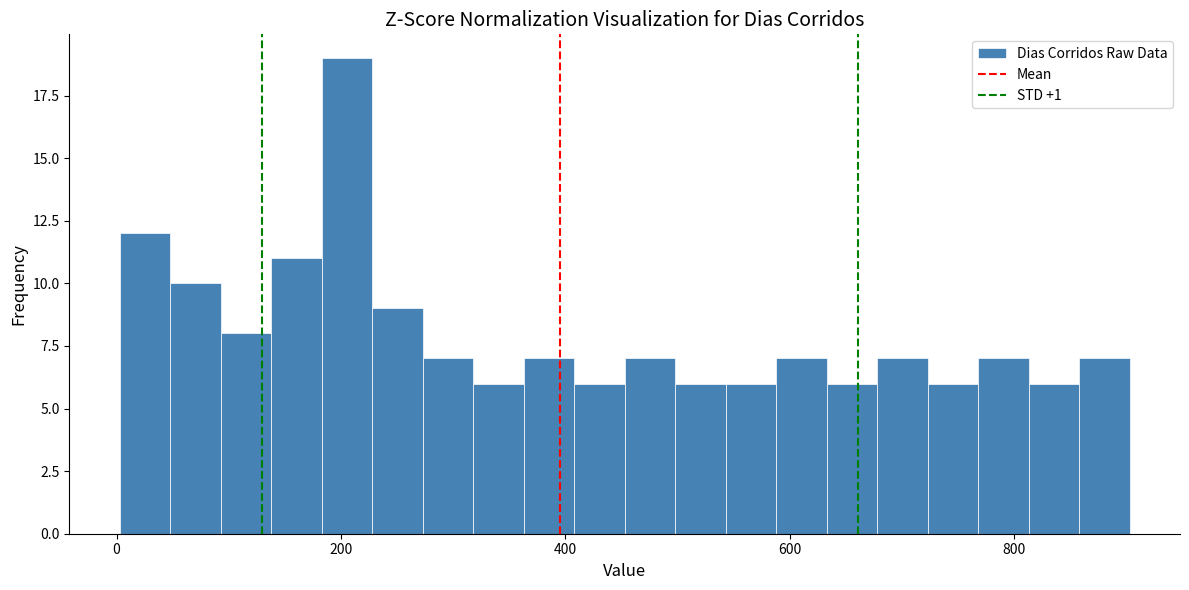

Read against the x-axis, roughly where is the centre of the tallest bar?

200